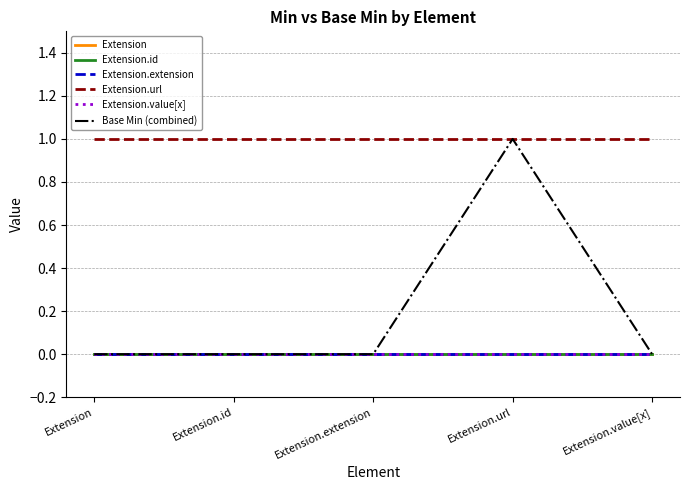

Does the chart display data point markers on the line(s)?

No